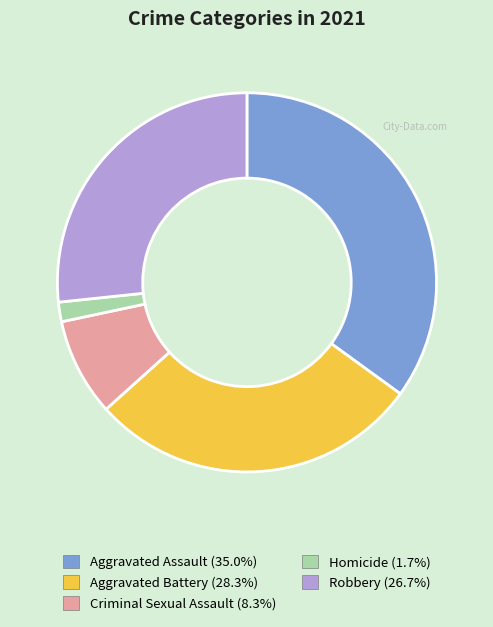

True or false: Homicide accounts for 2% of the total.

True